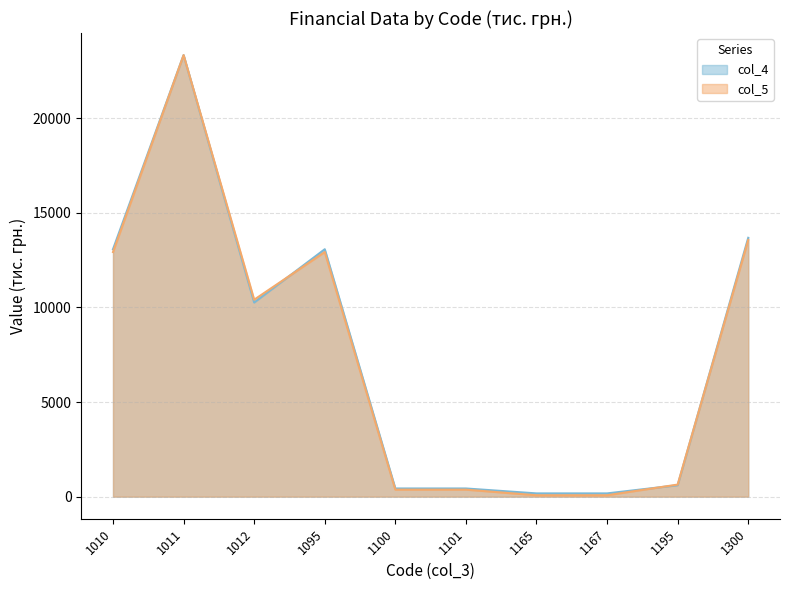

After their last crossing, which series has the higher values: col_4 or col_5?

col_4